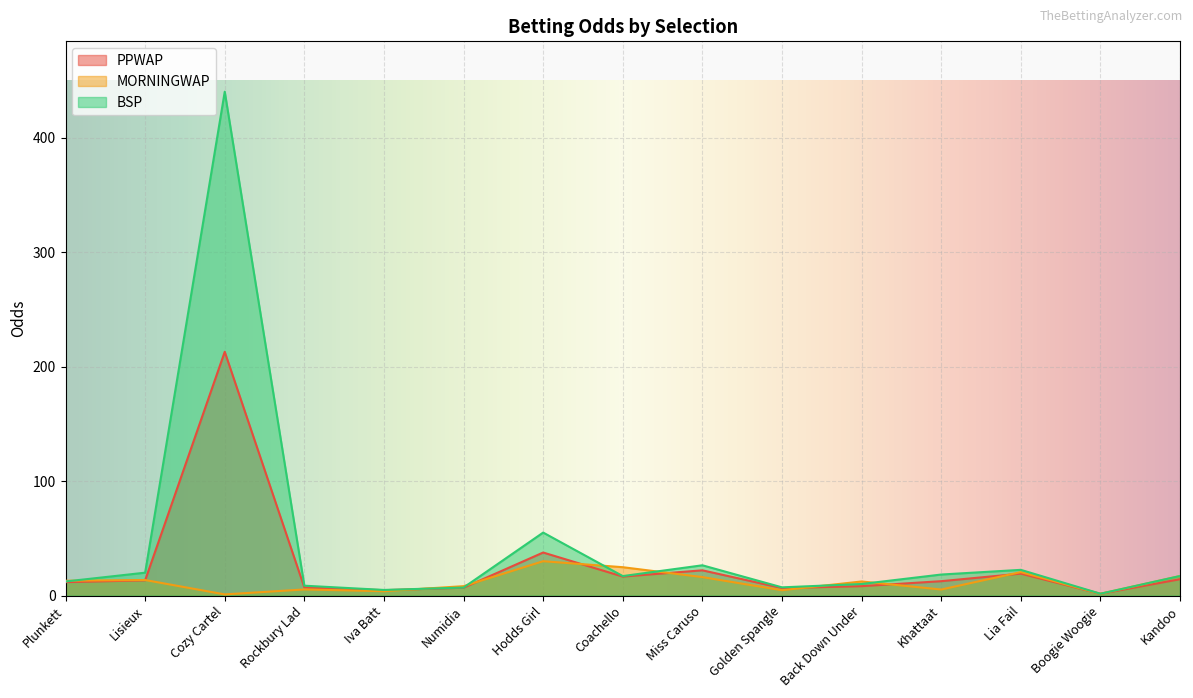

After their last crossing, which series has the higher values: MORNINGWAP or PPWAP?

MORNINGWAP